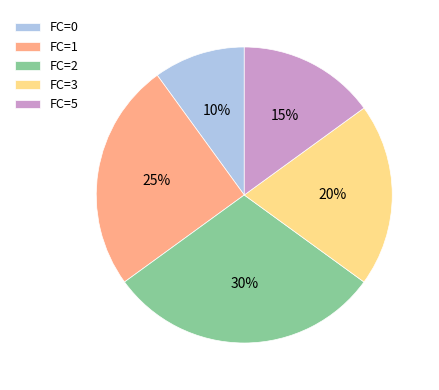

Do FC=5 and FC=1 together represent more than half of the pie?

No